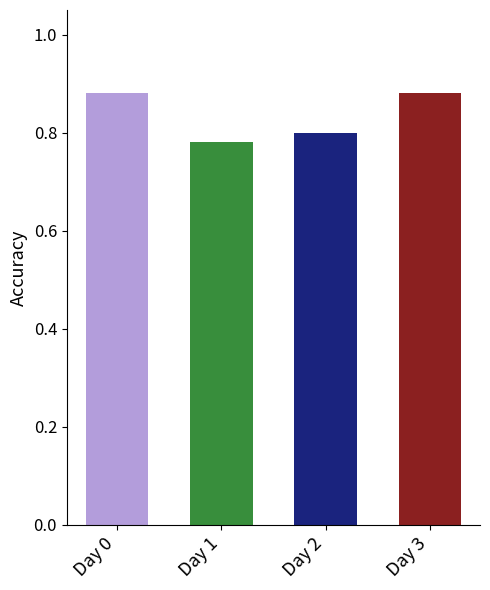

True or false: the data shows 0.8 at Day 2.

True